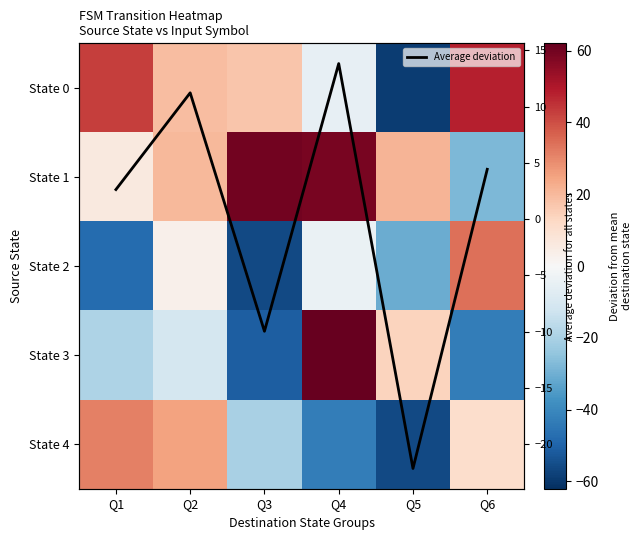

Rank the series at Q6 from lowest to highest value.

State 3, State 1, Average deviation, State 4, State 2, State 0